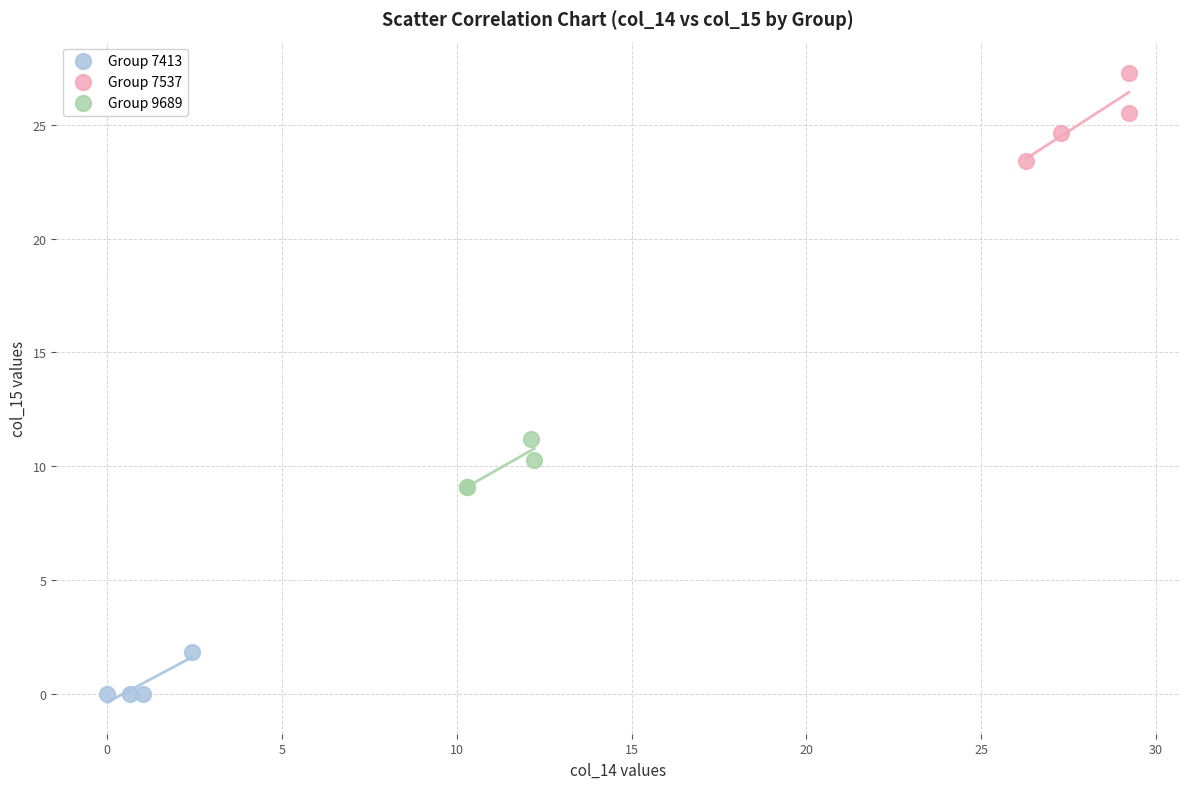

Which series reaches the minimum Y coordinate?

Group 7413